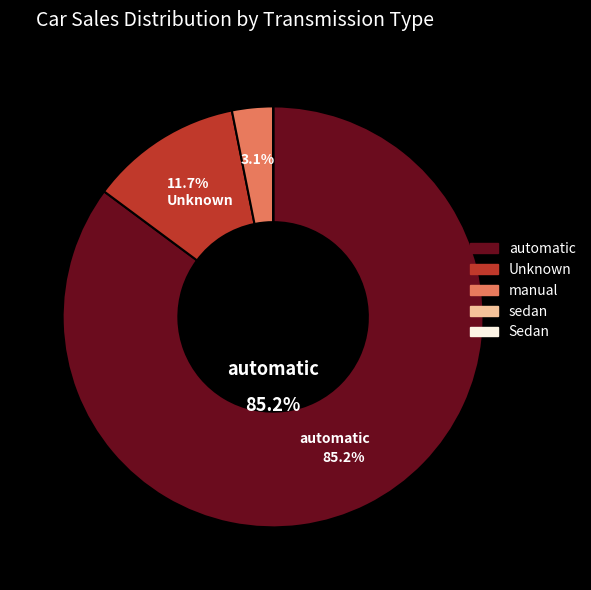

Is there any slice that represents more than half of the pie?

Yes